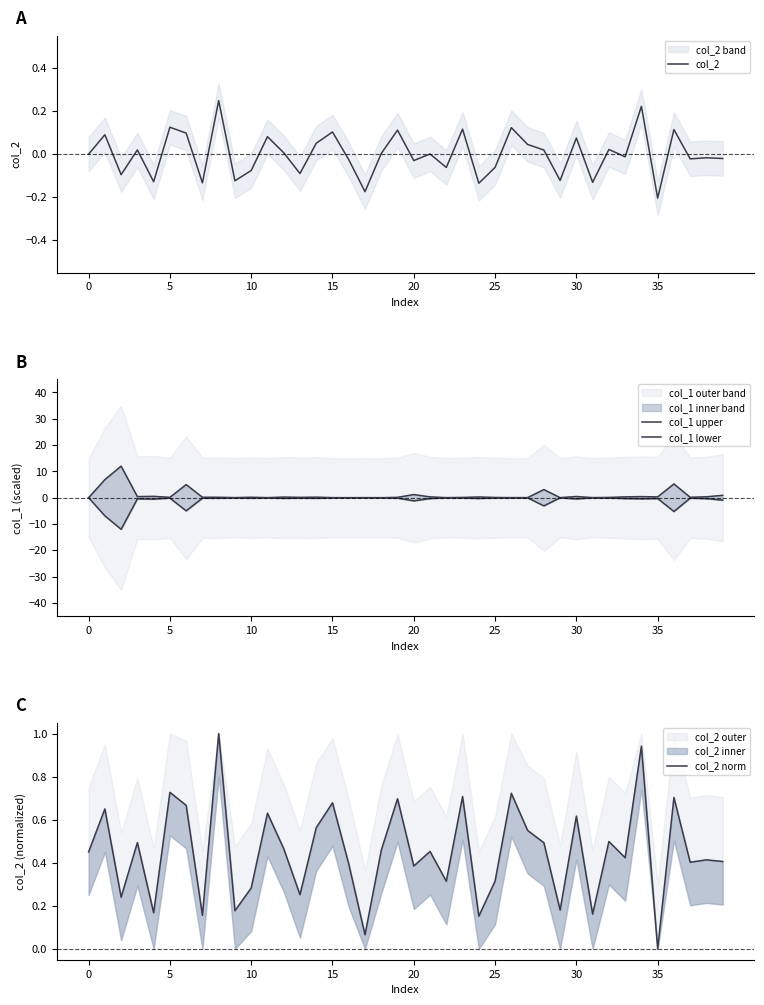

True or false: col_2 norm and col_2 intersect in this chart.

False